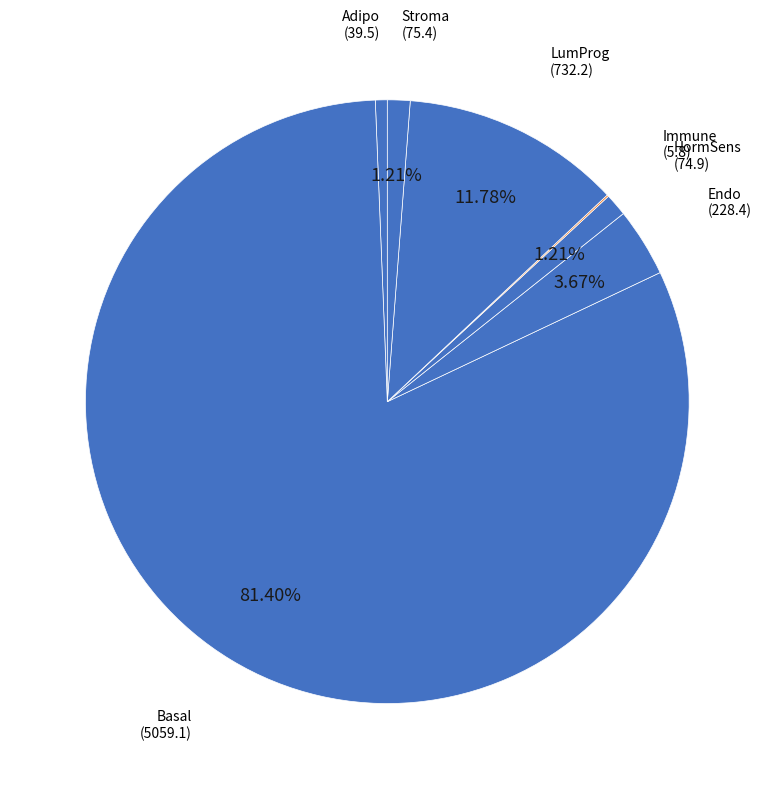

Which category has the biggest portion of the pie?

Basal